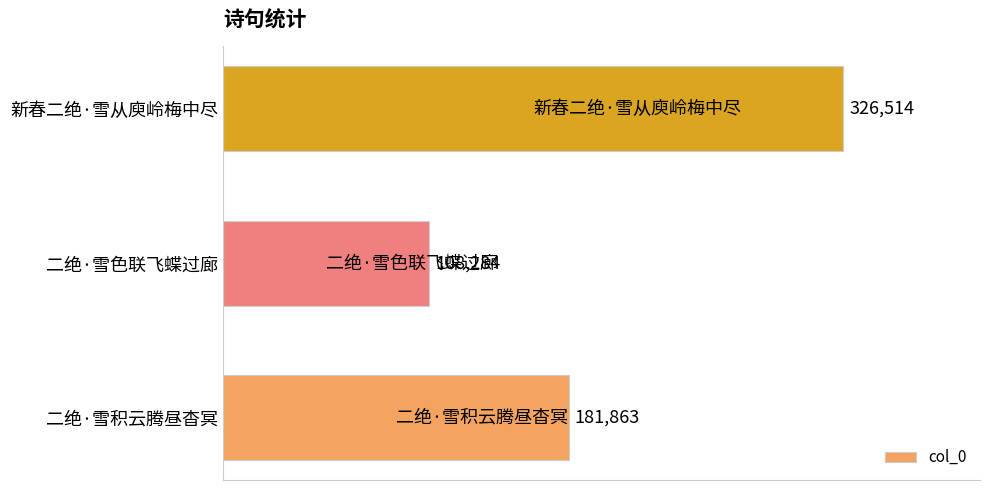

What is the smallest value displayed?

108284